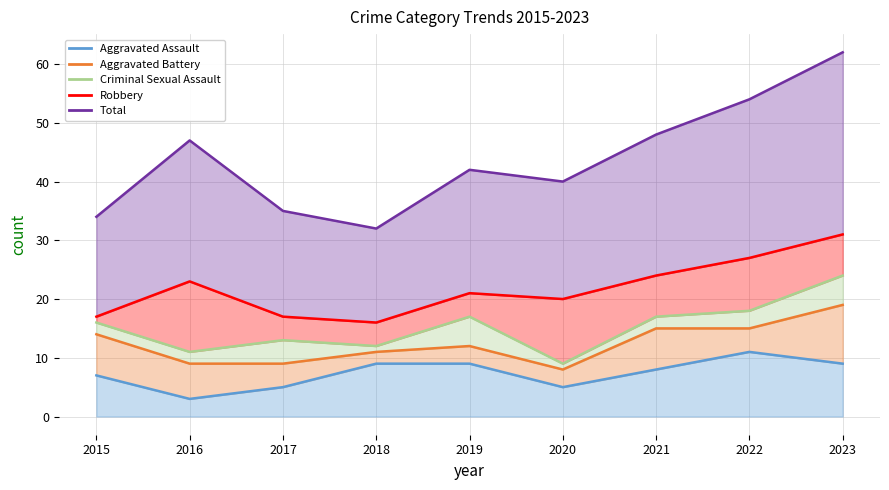

How many lines are shown in the chart?

5